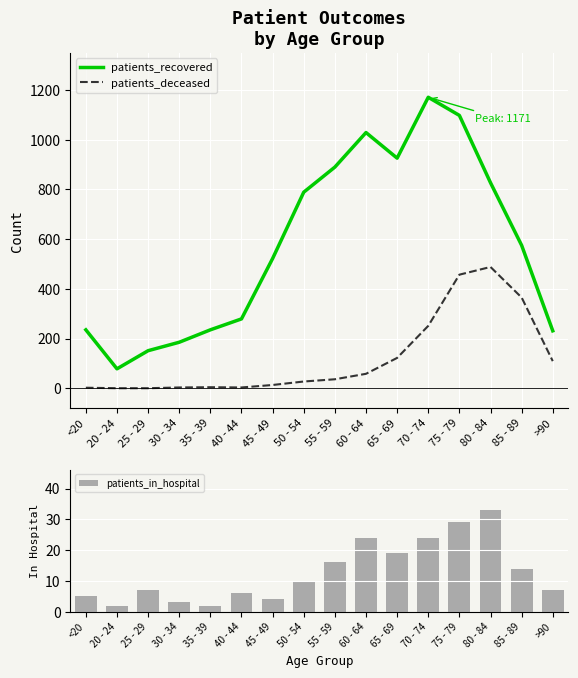

How many data points in patients_deceased are less than 36?

8